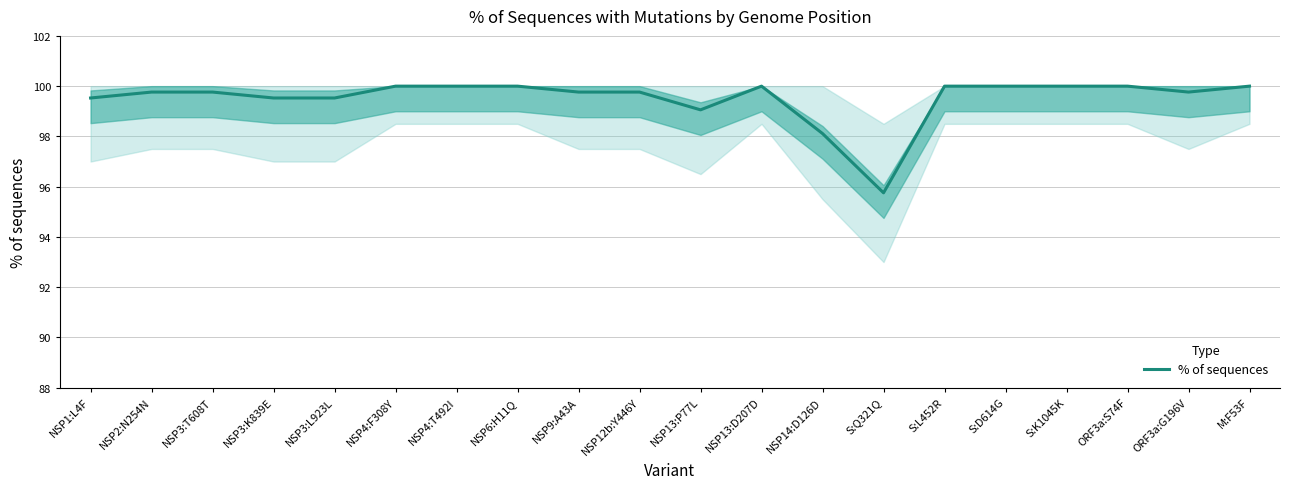

At which category does the chart reach its minimum across all series?

S:Q321Q